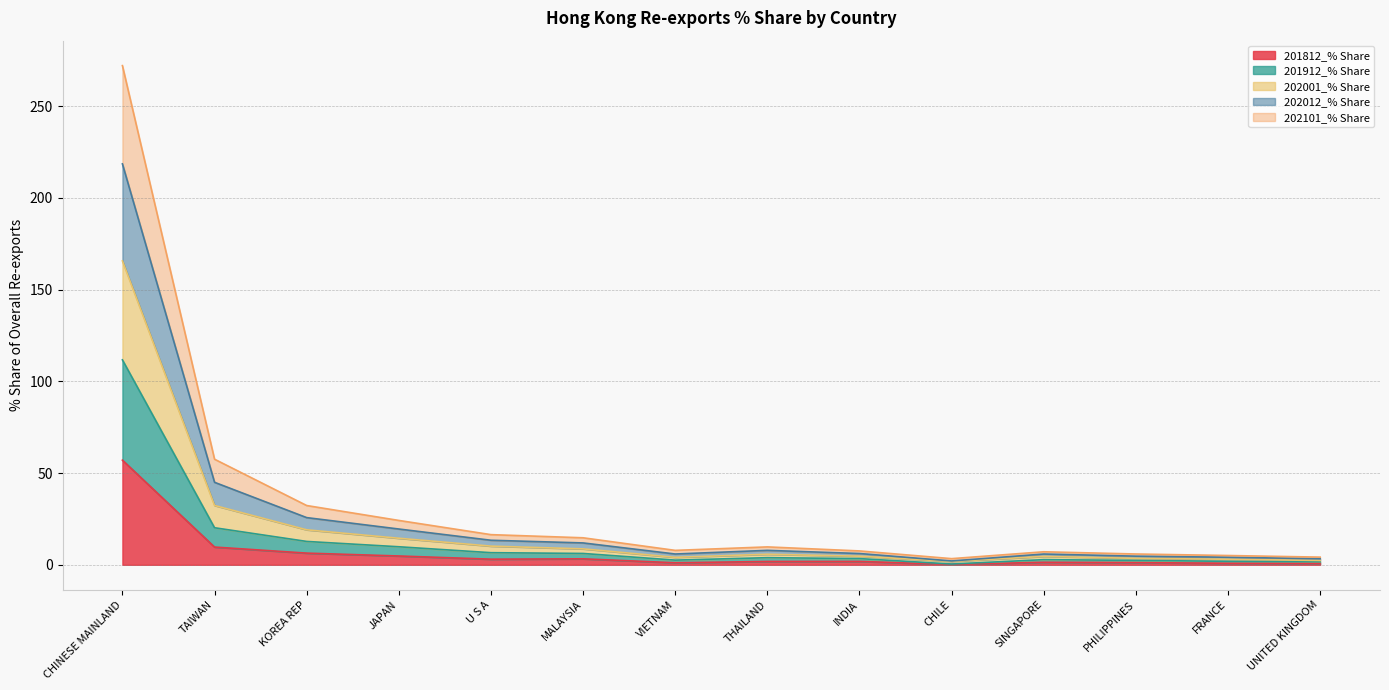

What is the highest value of the 201812_% Share series?

57.1